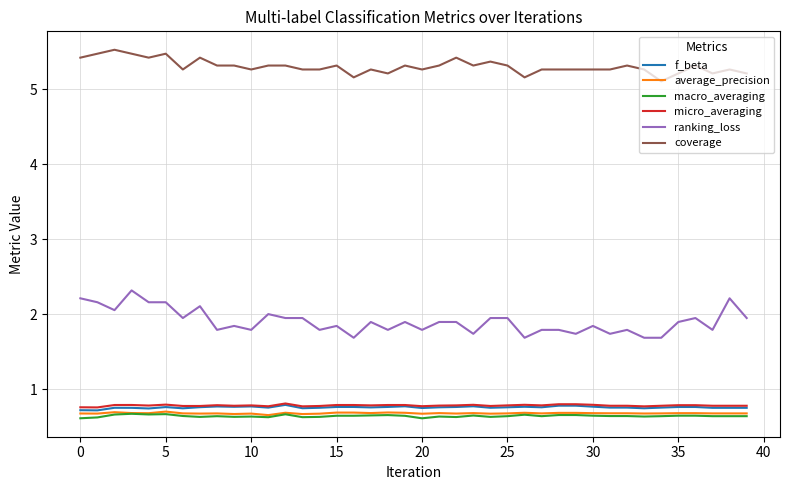

What is the minimum value for coverage?

5.1